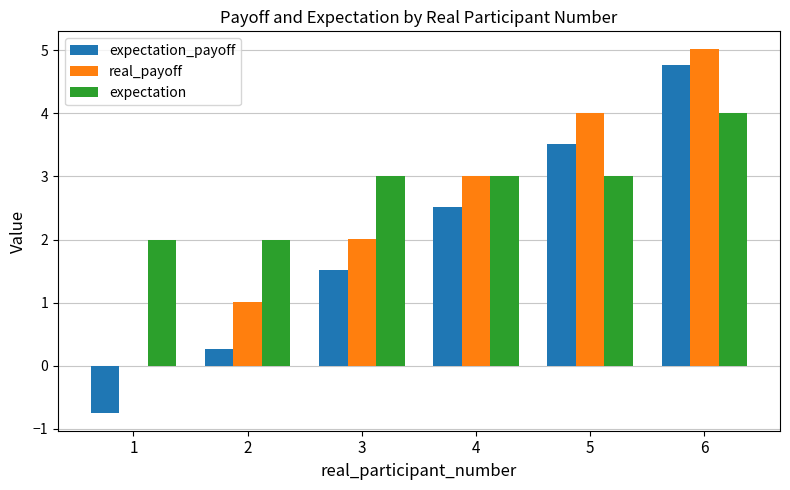

How many series are shown in this chart?

3